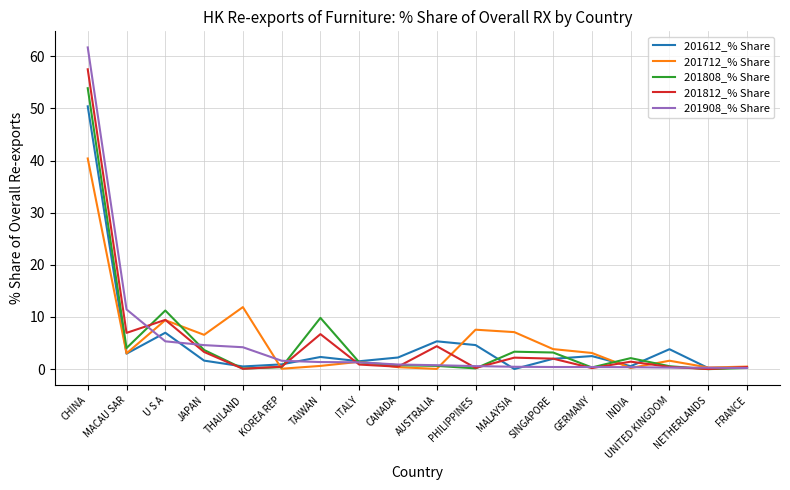

The 201812_% Share series shows 3.3 at JAPAN. True or false?

True